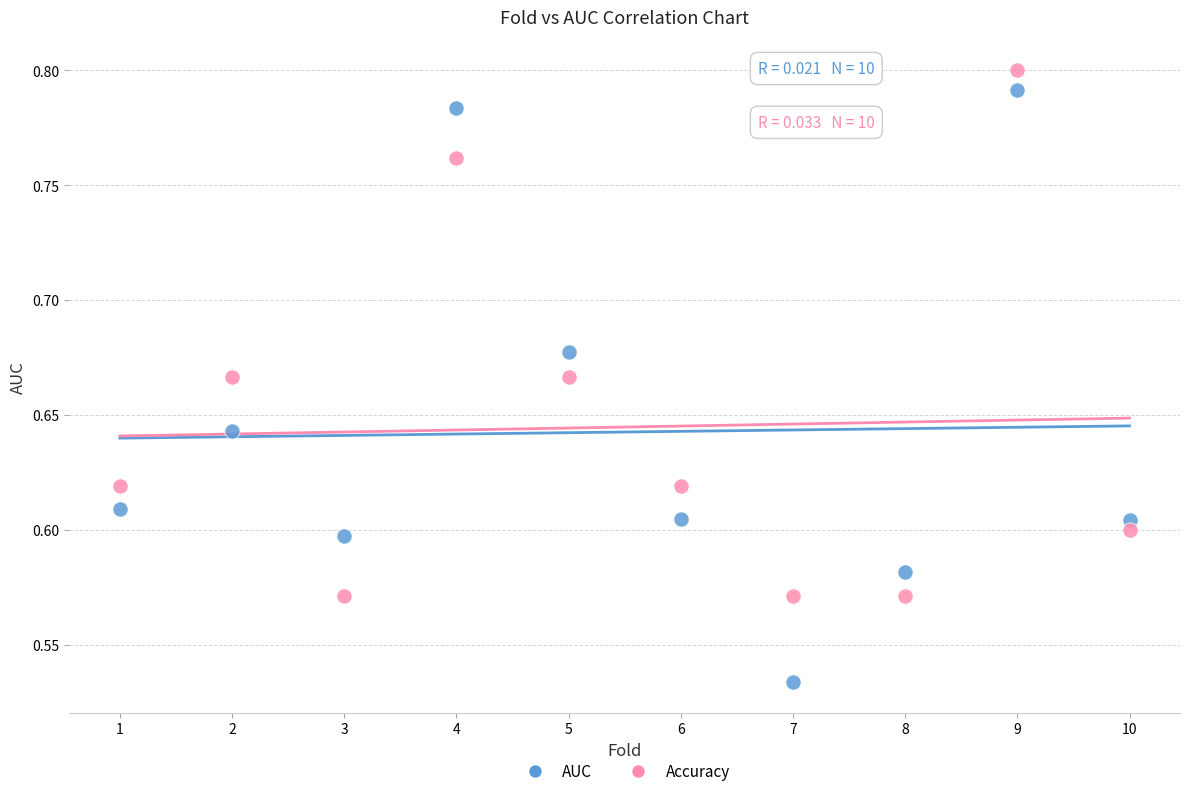

Which series has the largest Y range (max minus min)?

AUC